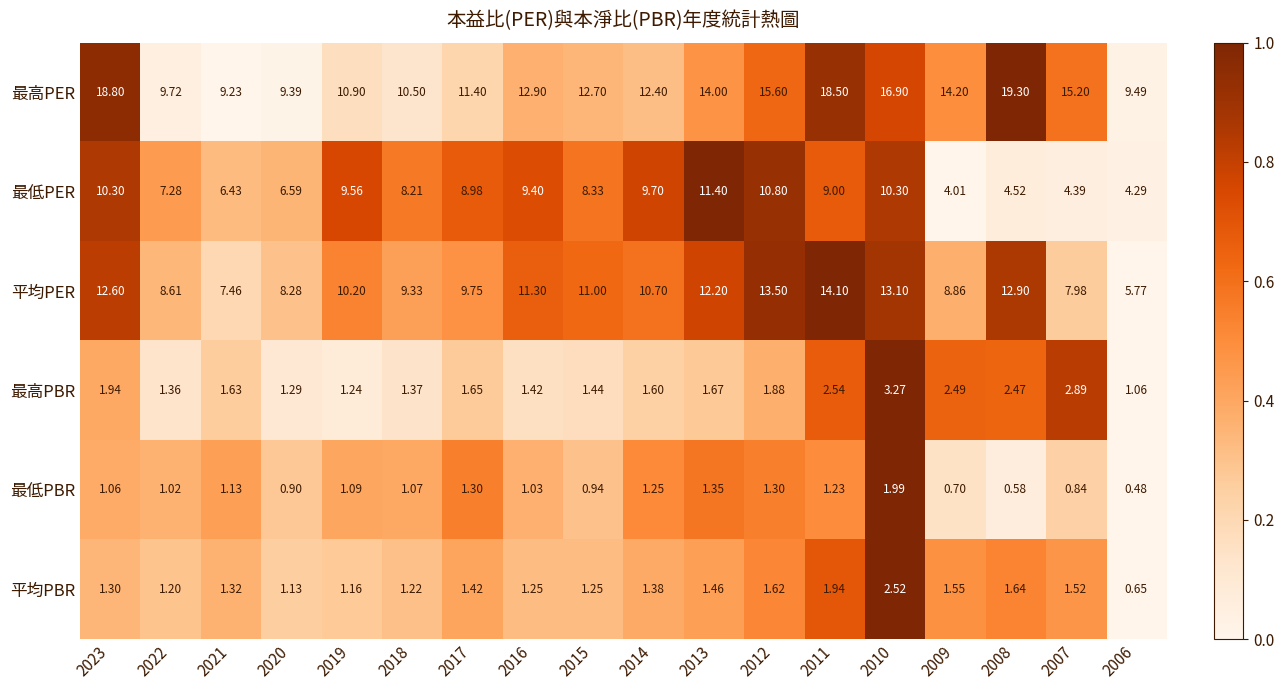

What is the total value across all series at 2011?

47.3